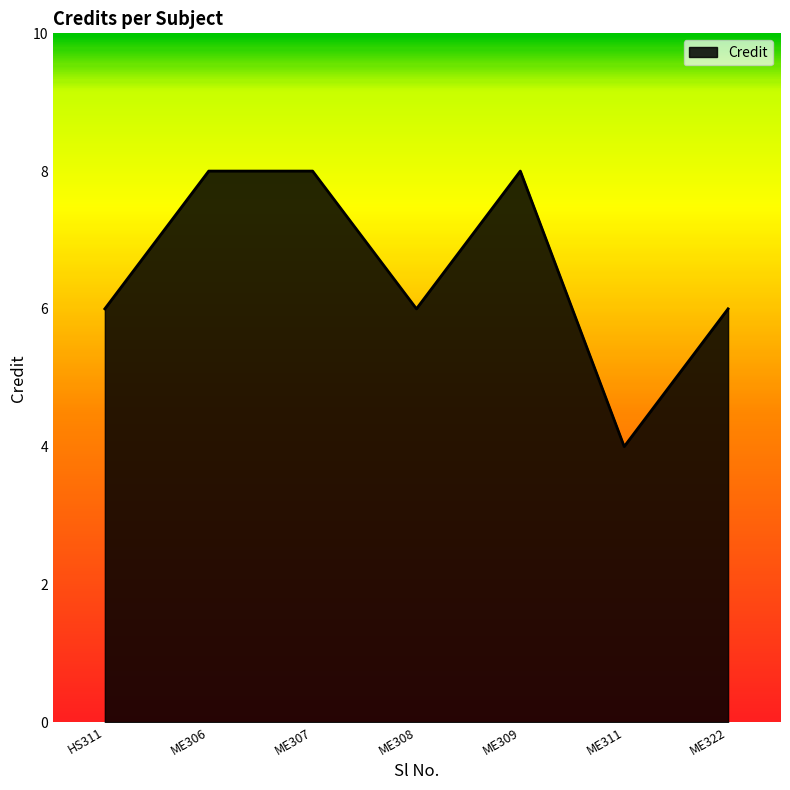

Is it true that the value at ME309 is 8?

True